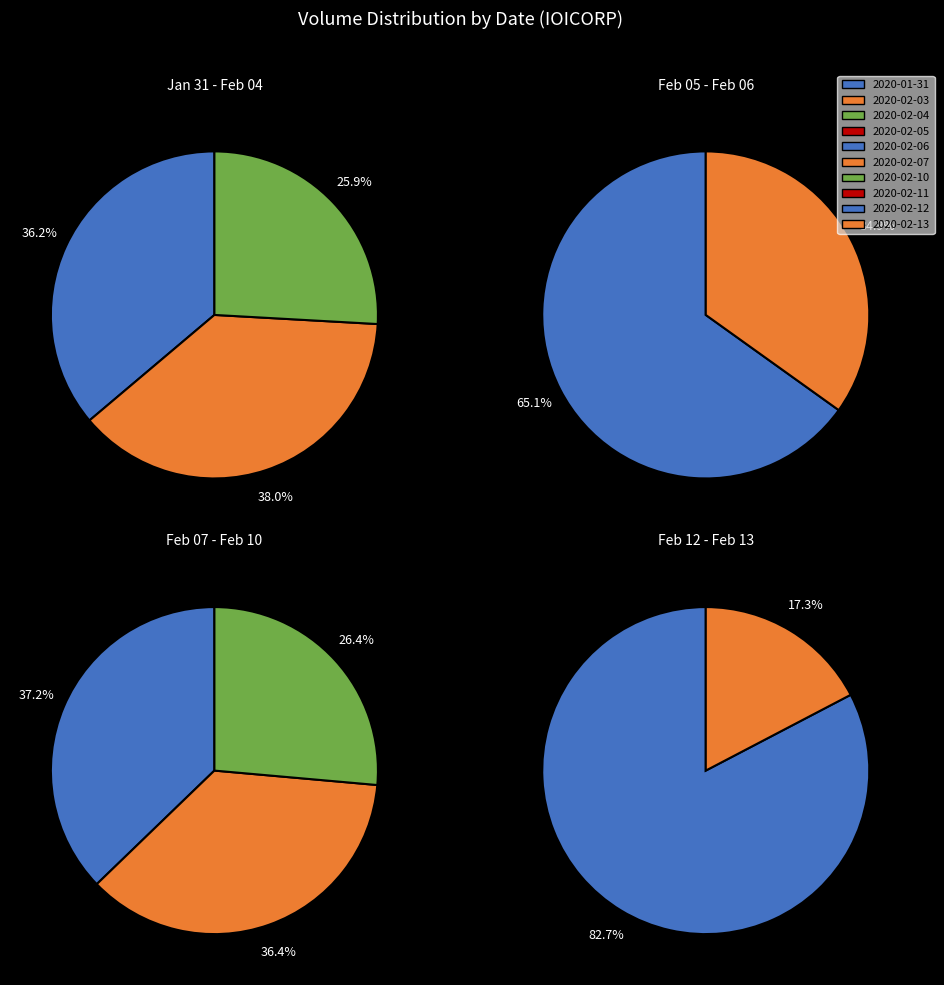

Which has a higher value, 2020-02-03 or 2020-02-06?

2020-02-03